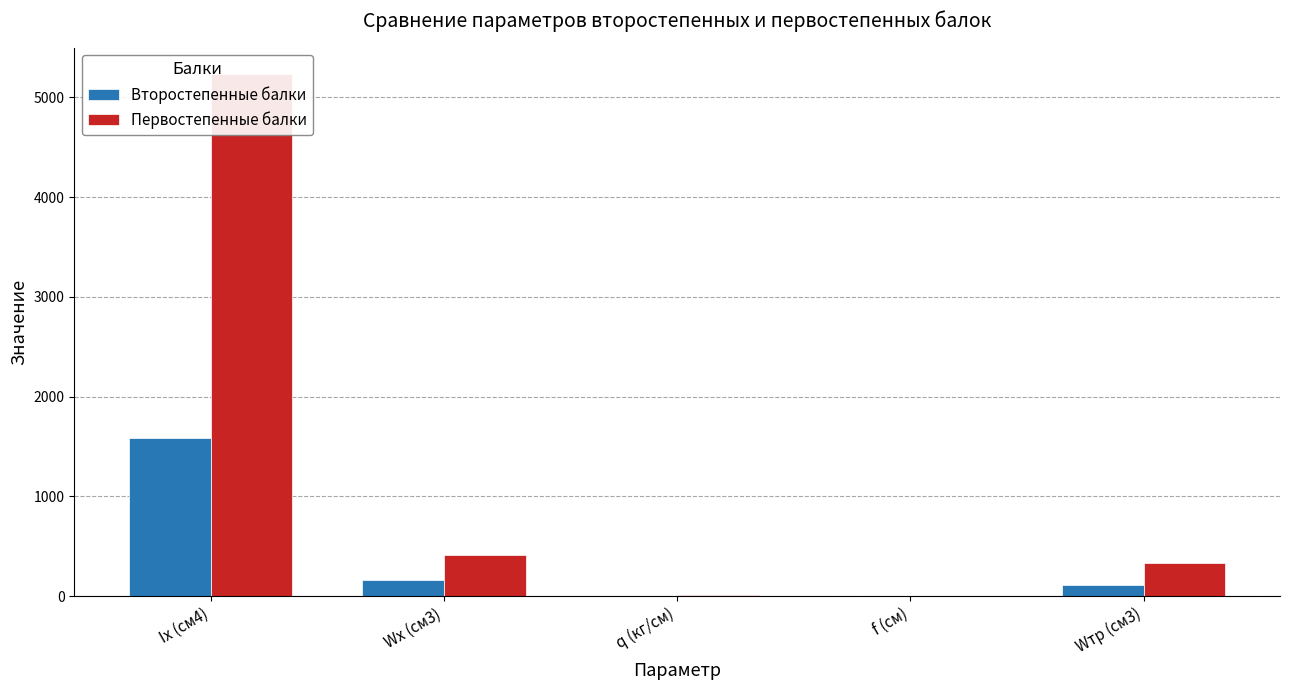

Read the Второстепенные балки value at Wx (см3).

159.8